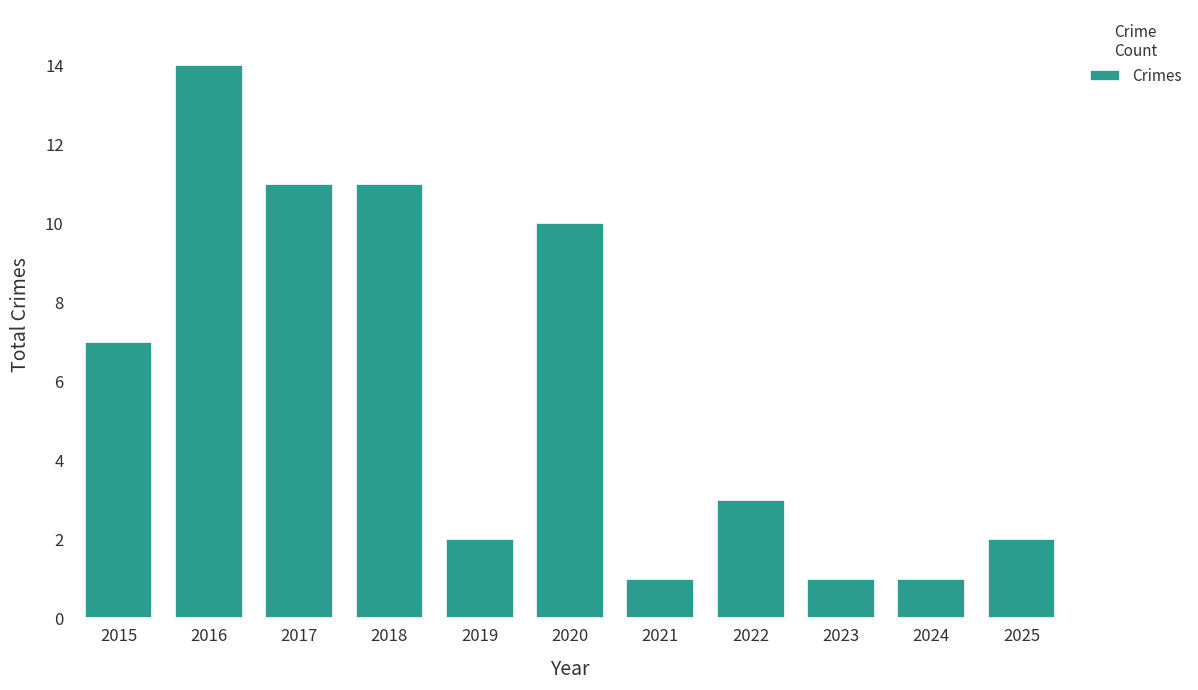

At which label does the data first exceed 3?

2015